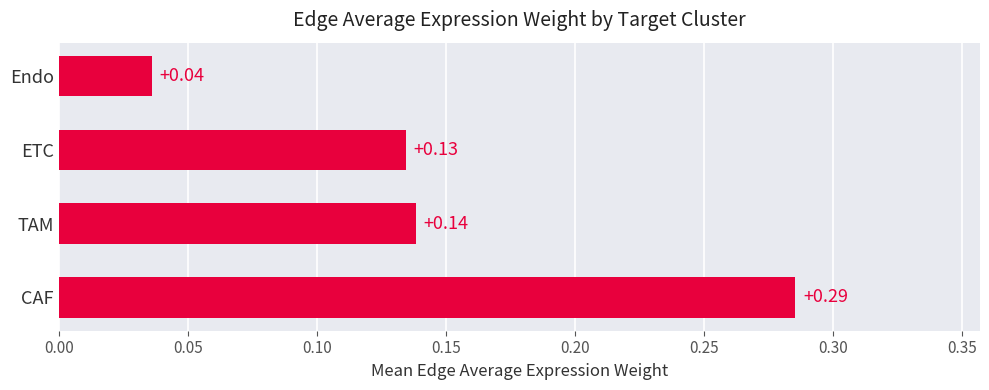

List the labels in order of value, largest first.

CAF, TAM, ETC, Endo